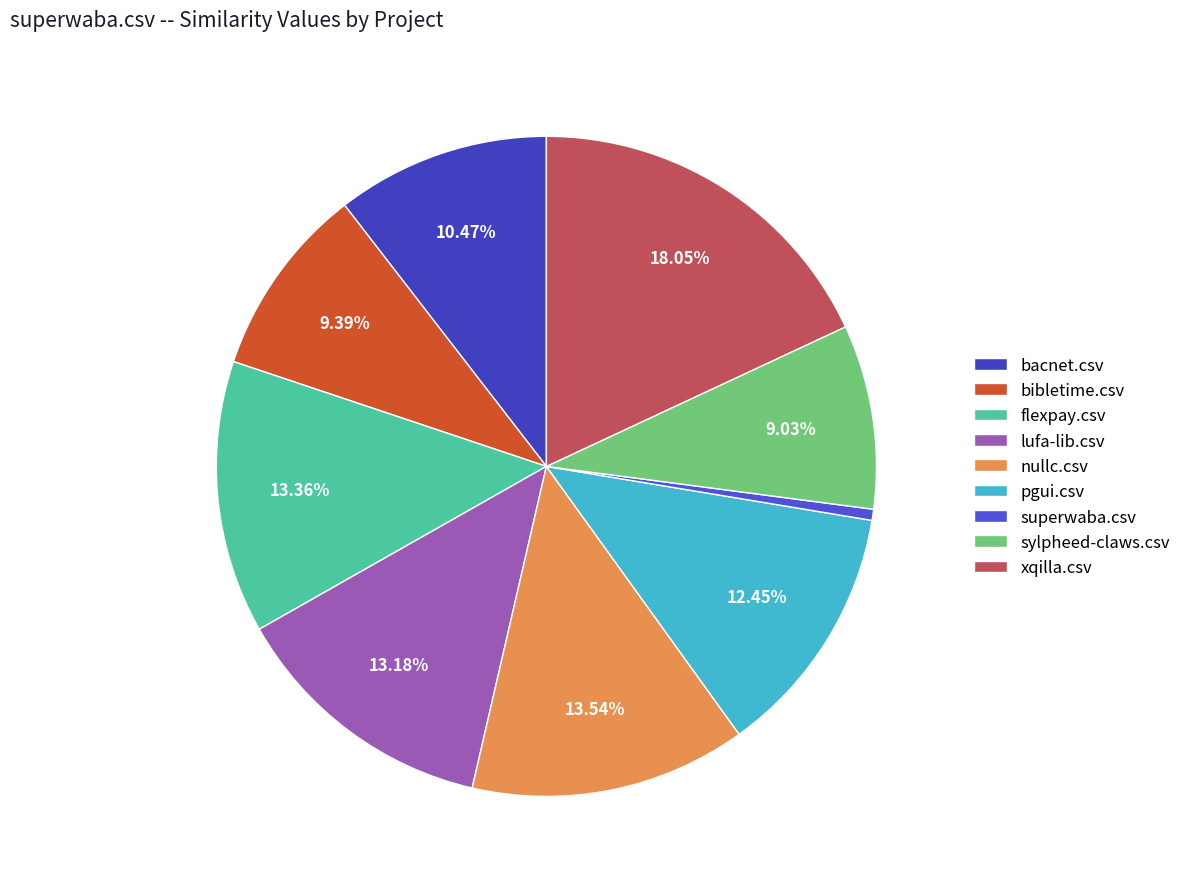

Is the sum of sylpheed-claws.csv and lufa-lib.csv greater than half?

No